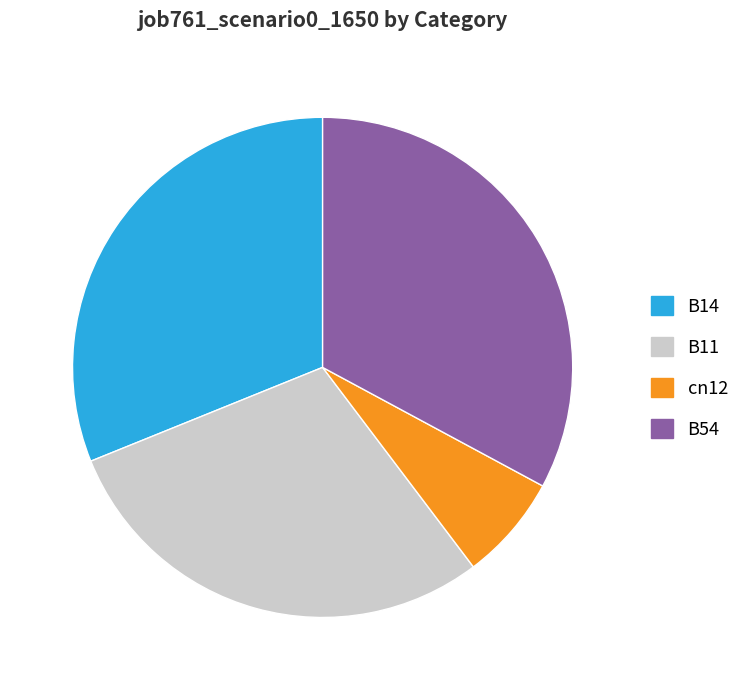

Is the sum of B14 and cn12 greater than half?

No